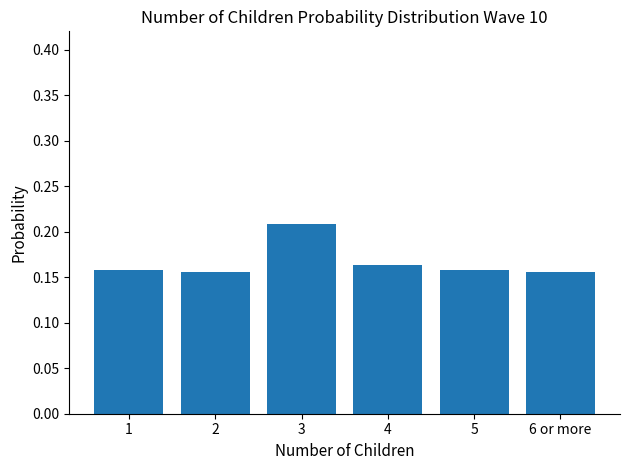

Which has a higher value, 6 or more or 3?

3